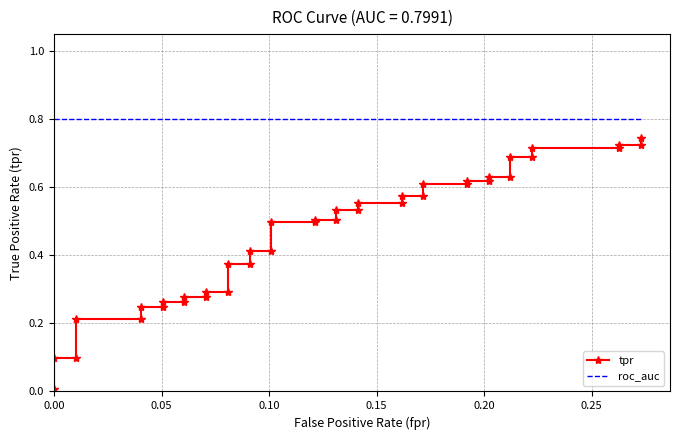

What is the lowest value of the roc_auc series?

0.8